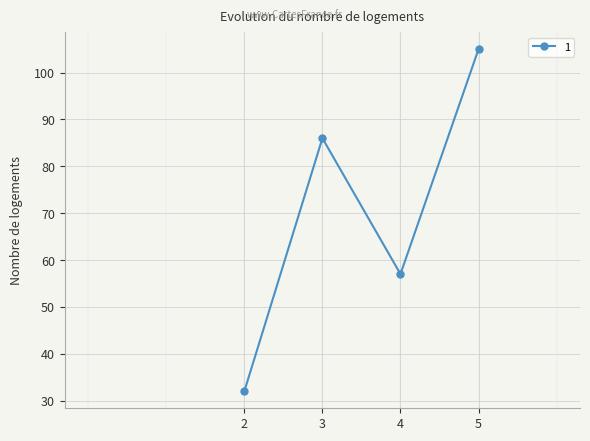

What is the sum of the values at 2 and 5?

137